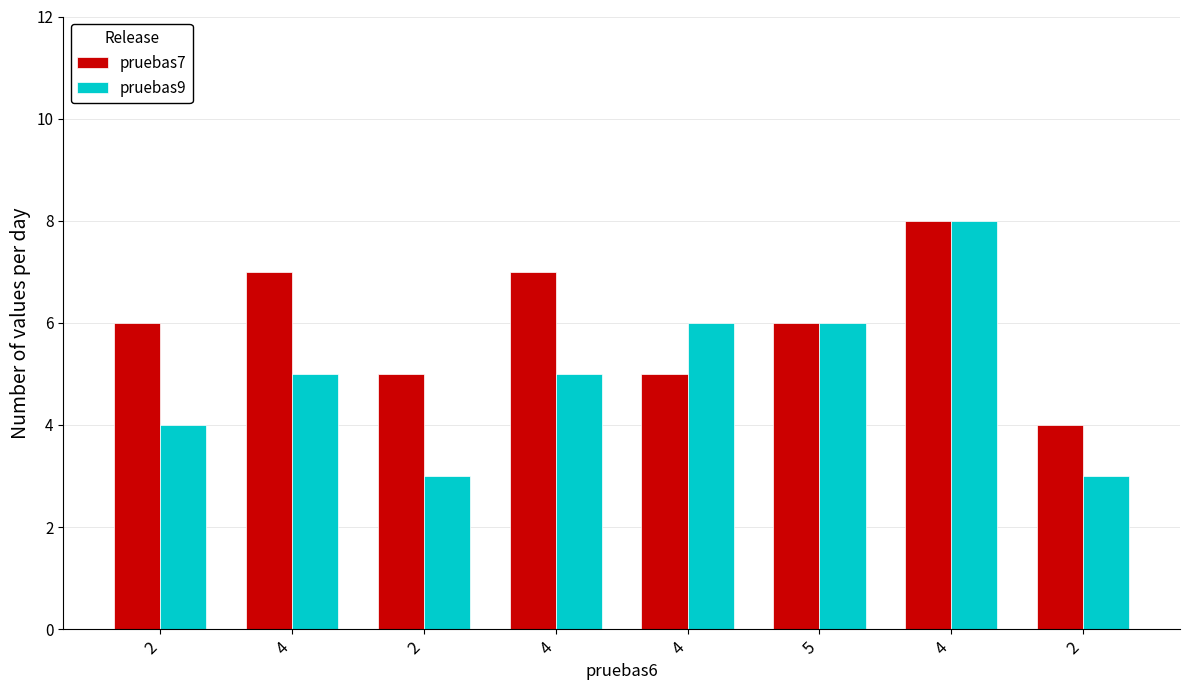

How many pruebas7 values are between 5 and 7?

6